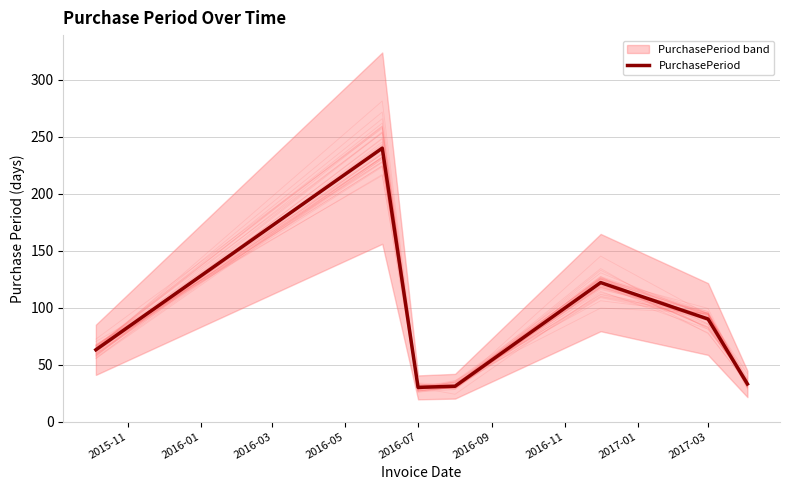

The value of PurchasePeriod at 2017-03 is 41. True or false?

False